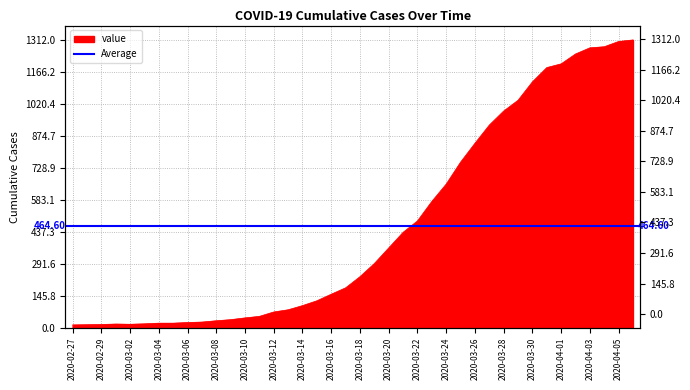

What is the change in value from 2020-02-27 to 2020-03-05?

+8